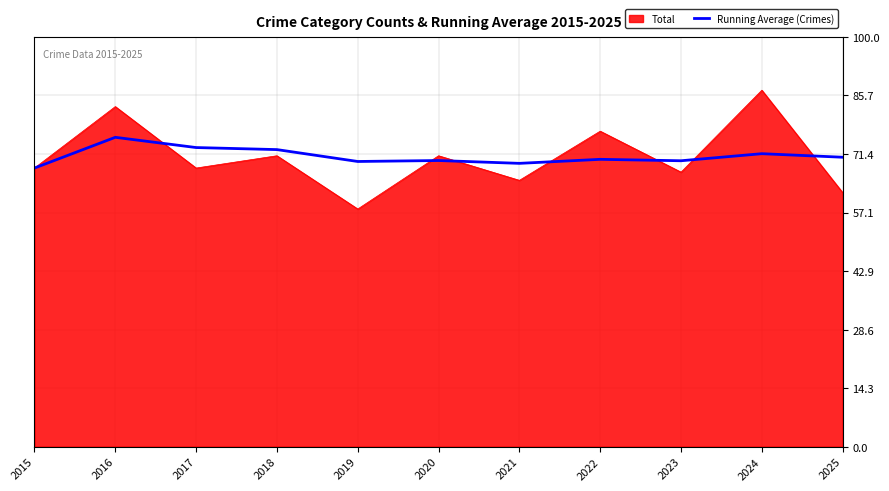

True or false: Running Average (Crimes) has a value of 118.2 at 2016.

False